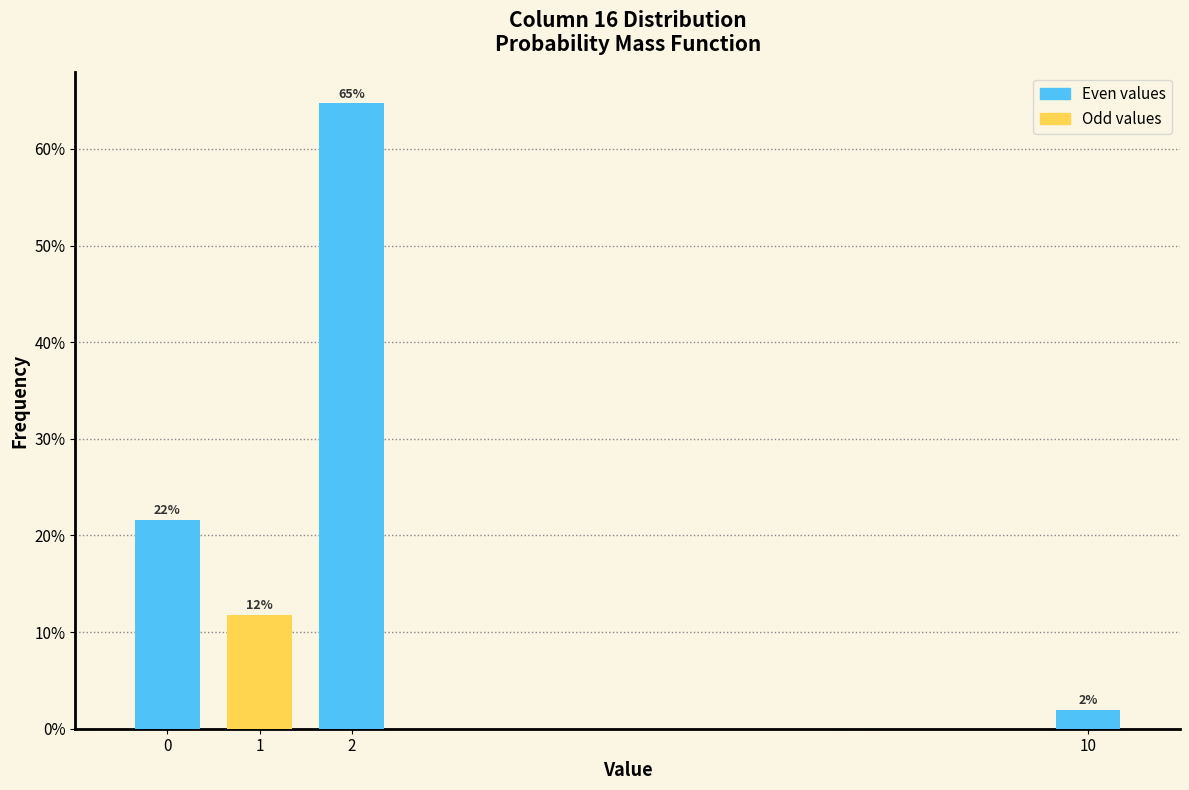

What value does the data have at 10?

2.0